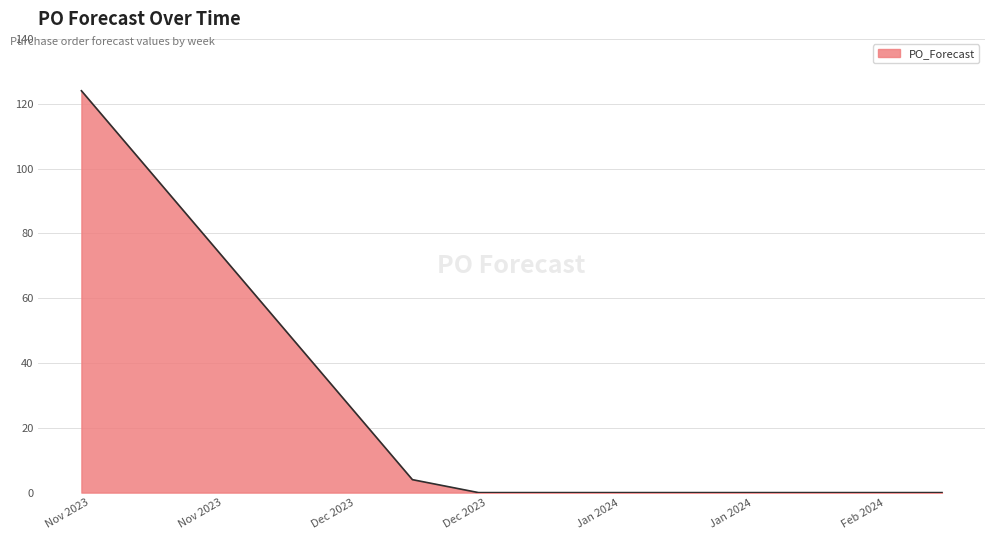

How many lines are shown in the chart?

1